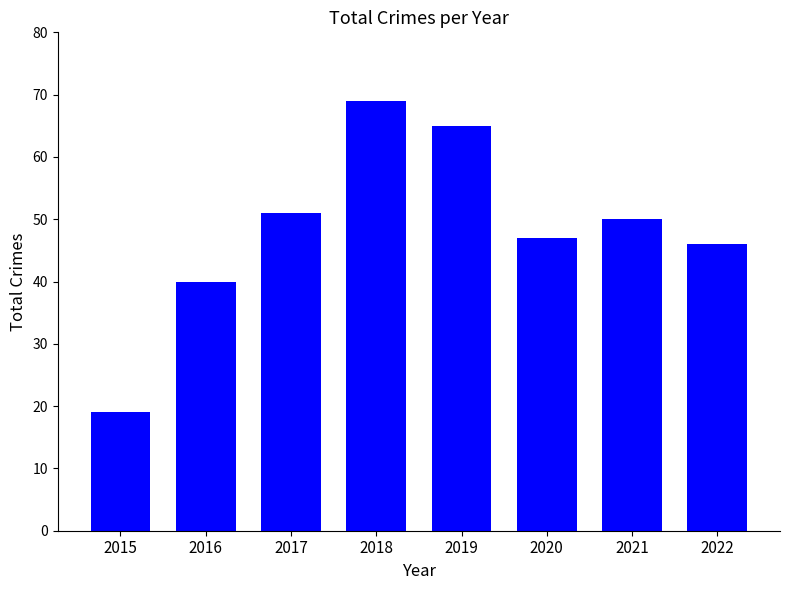

Rank the categories by value from lowest to highest.

2015, 2016, 2022, 2020, 2021, 2017, 2019, 2018